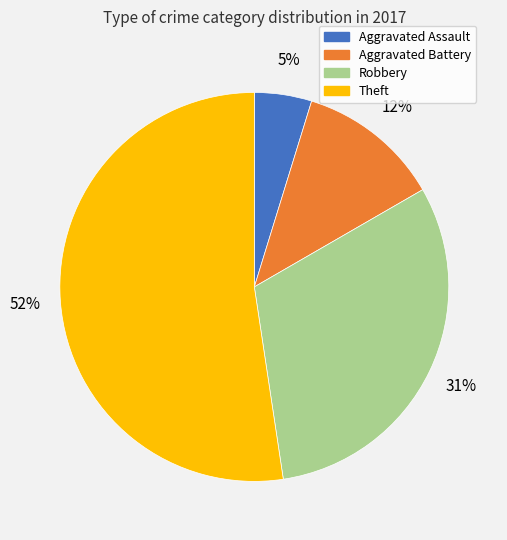

Is there any slice that represents more than half of the pie?

Yes